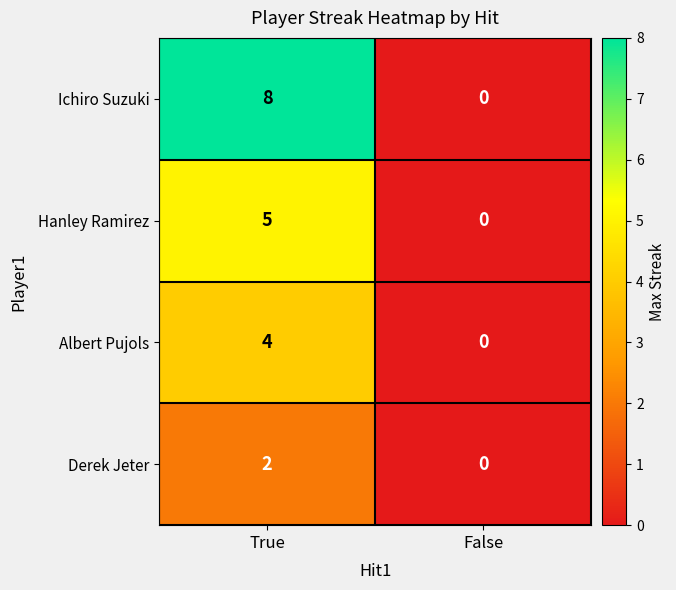

Which series has the largest total across all categories?

Ichiro Suzuki